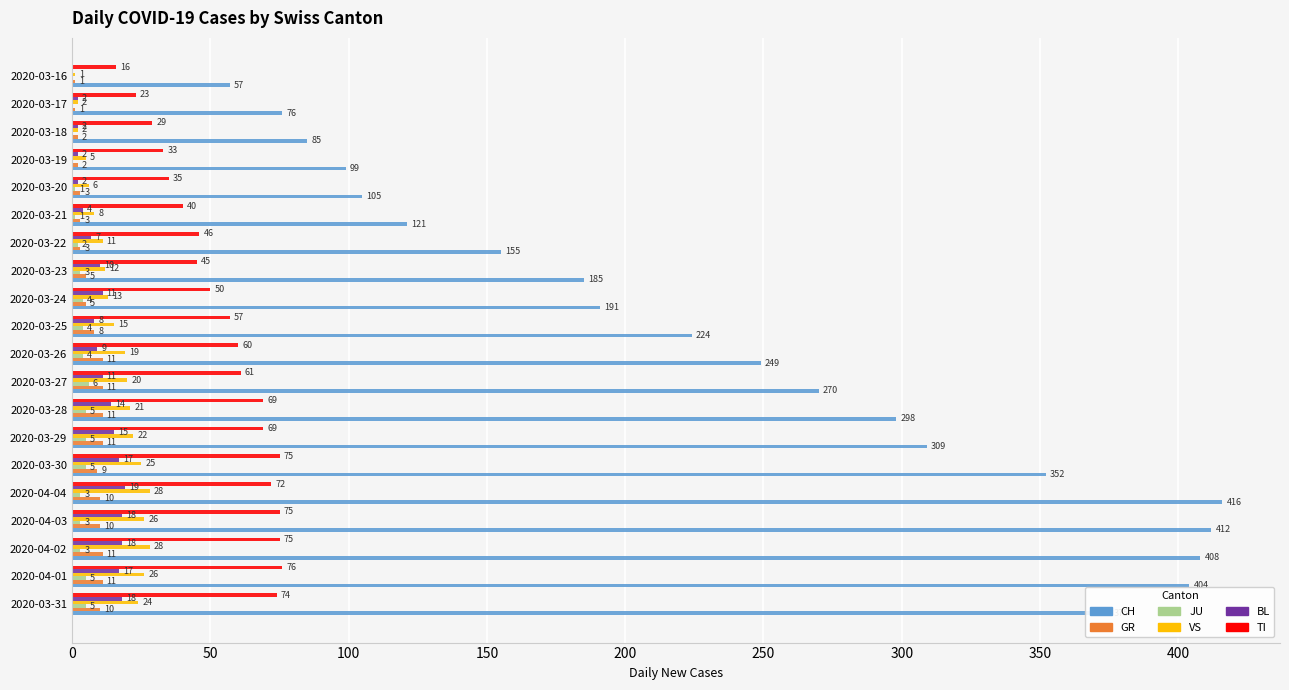

Is the value of BL at 2020-03-17 greater than the value of CH at 2020-03-30?

No